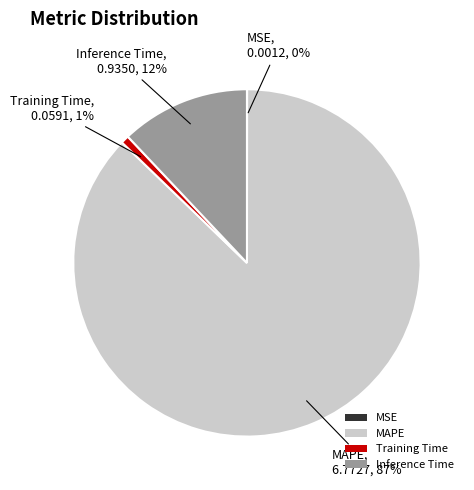

To the nearest percent, what portion does MAPE represent?

87%